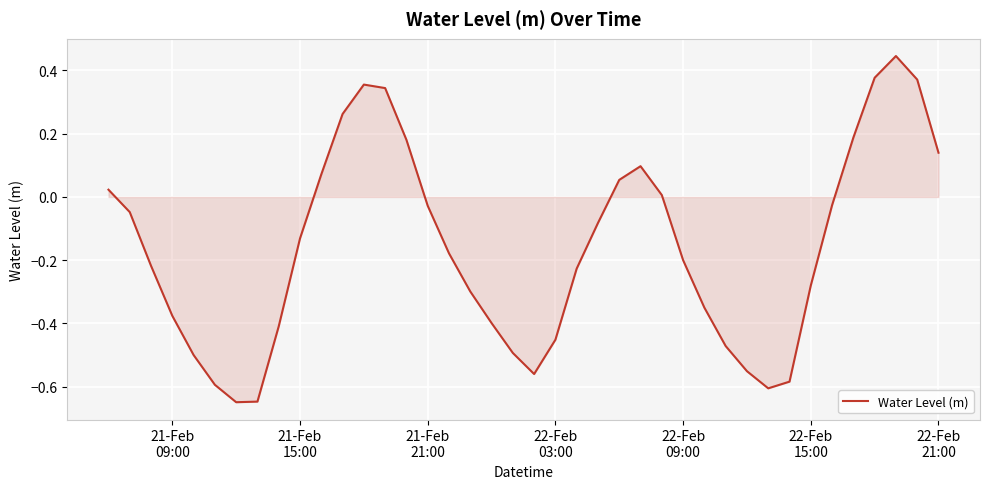

What is the difference between the maximum and minimum values?

1.1